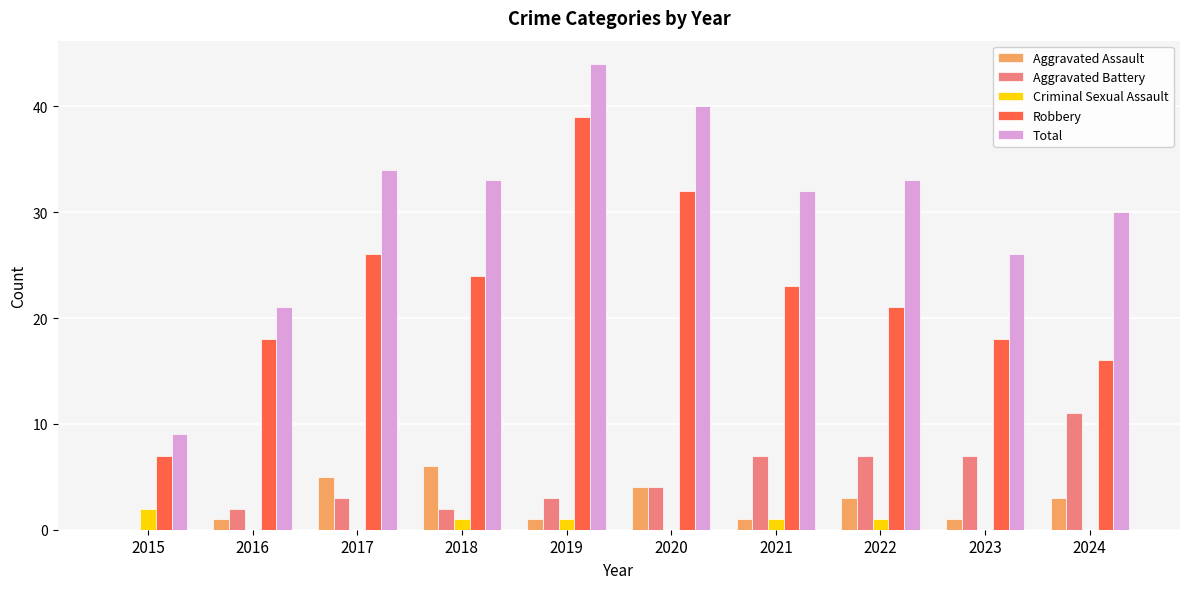

The value of Aggravated Battery at 2019 is 3. True or false?

True